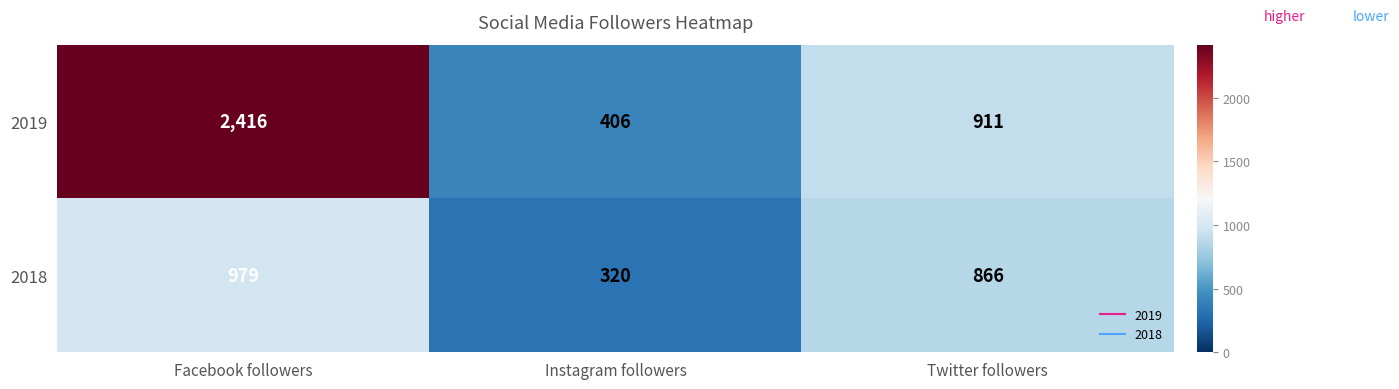

Rank the series by their maximum value, from highest to lowest.

2019, 2018